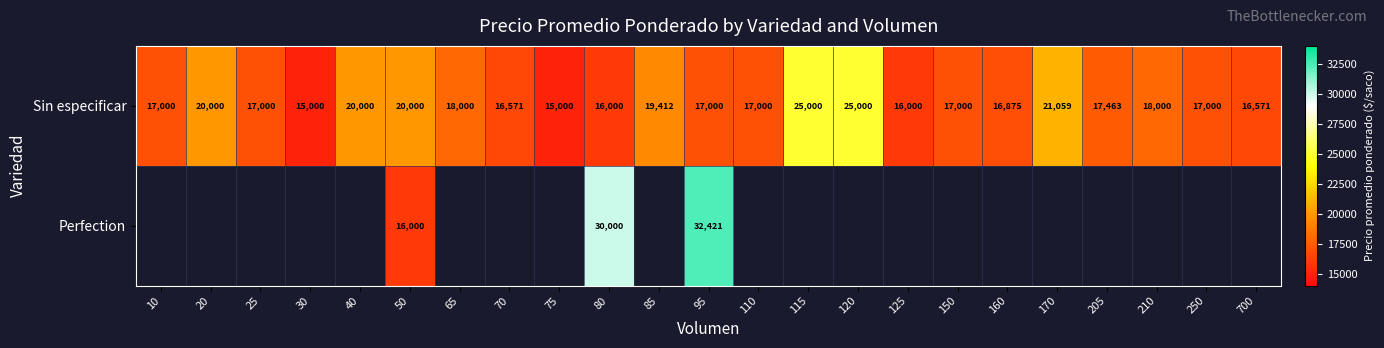

What is the difference between the Sin especificar values at 250 and 30?

2000